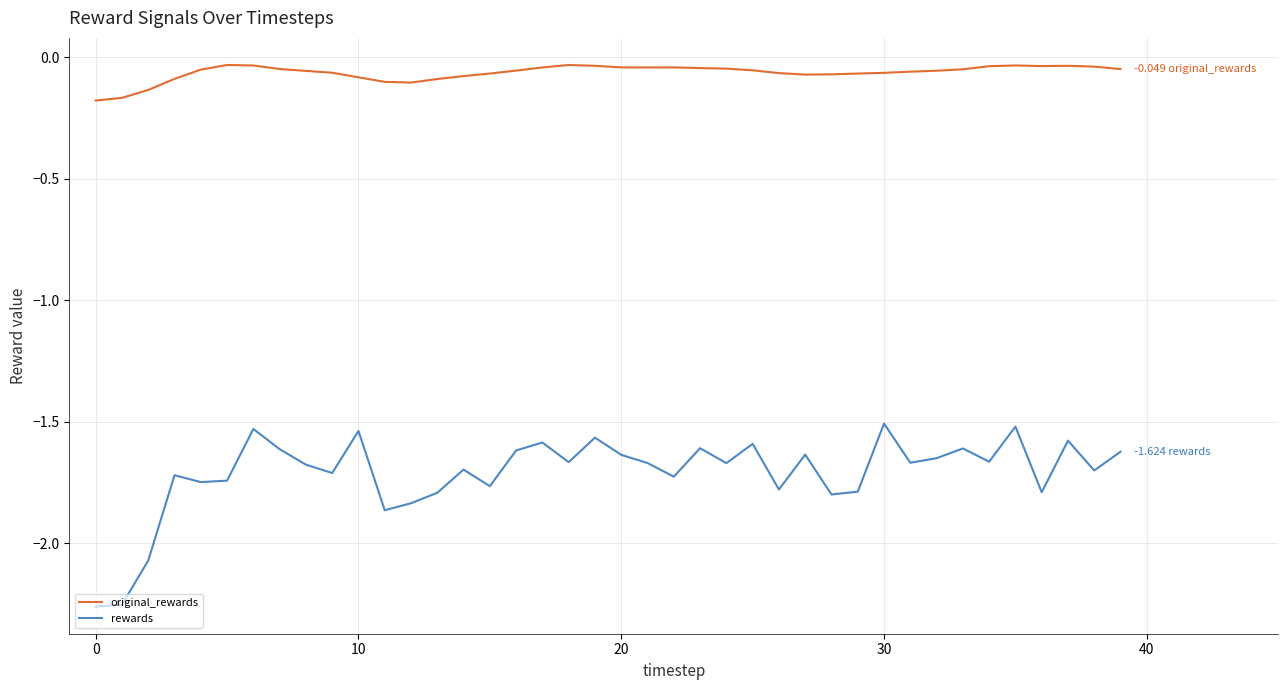

Which series has the widest spread of values?

rewards